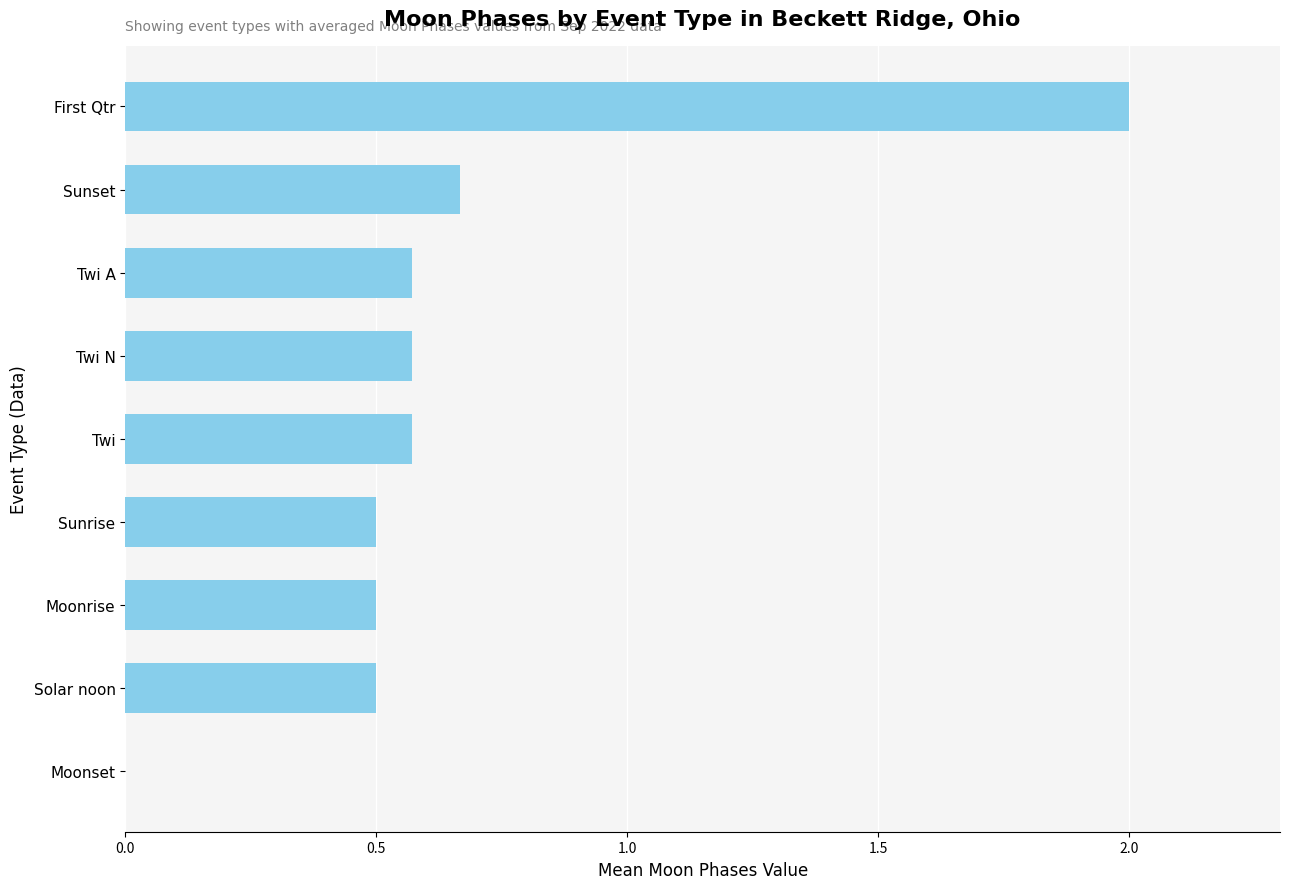

At which category does the chart reach its peak across all series?

First Qtr